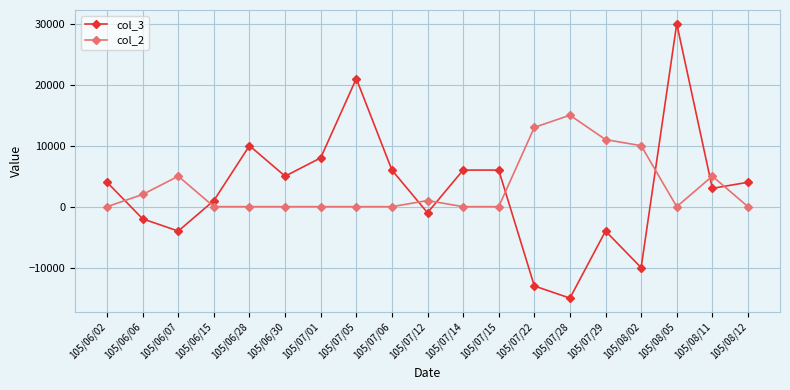

What position from the right is 105/06/15?

16